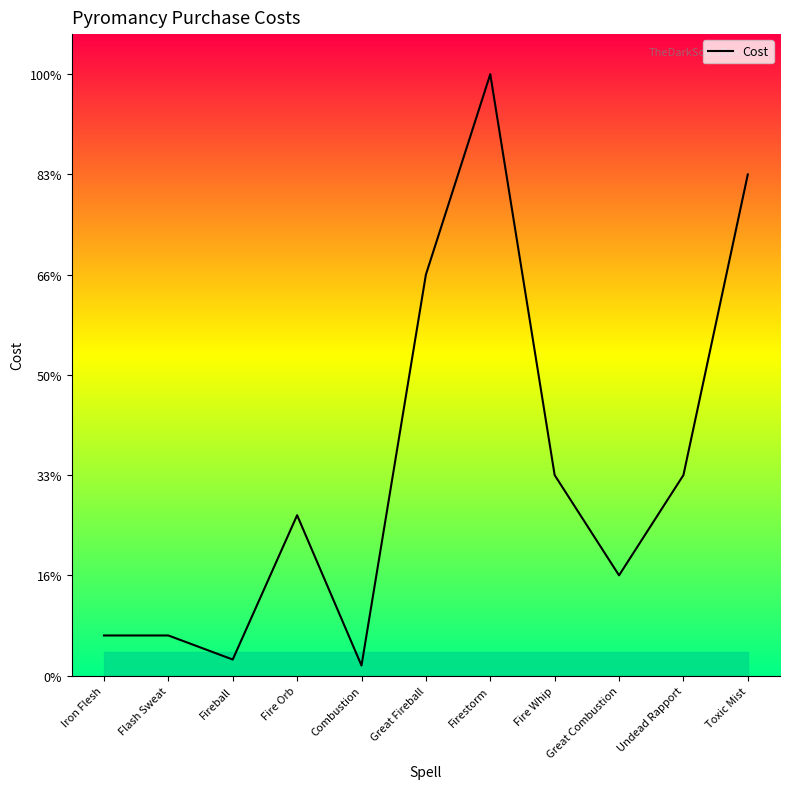

True or false: there are more than 0 points higher than both neighbors.

True